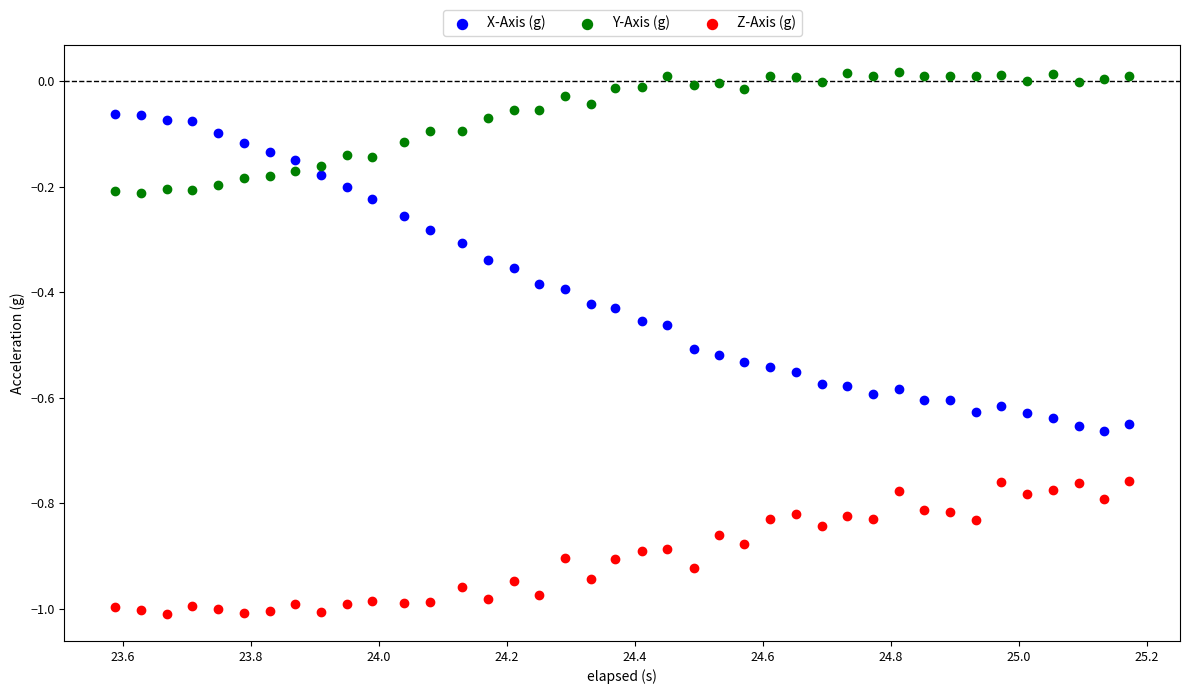

Which series reaches the maximum Y coordinate?

Y-Axis (g)